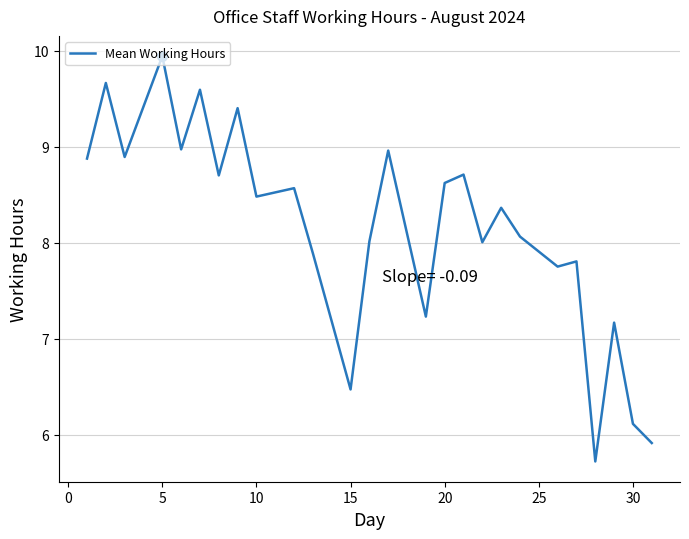

What is the difference between the maximum and minimum values?

4.2